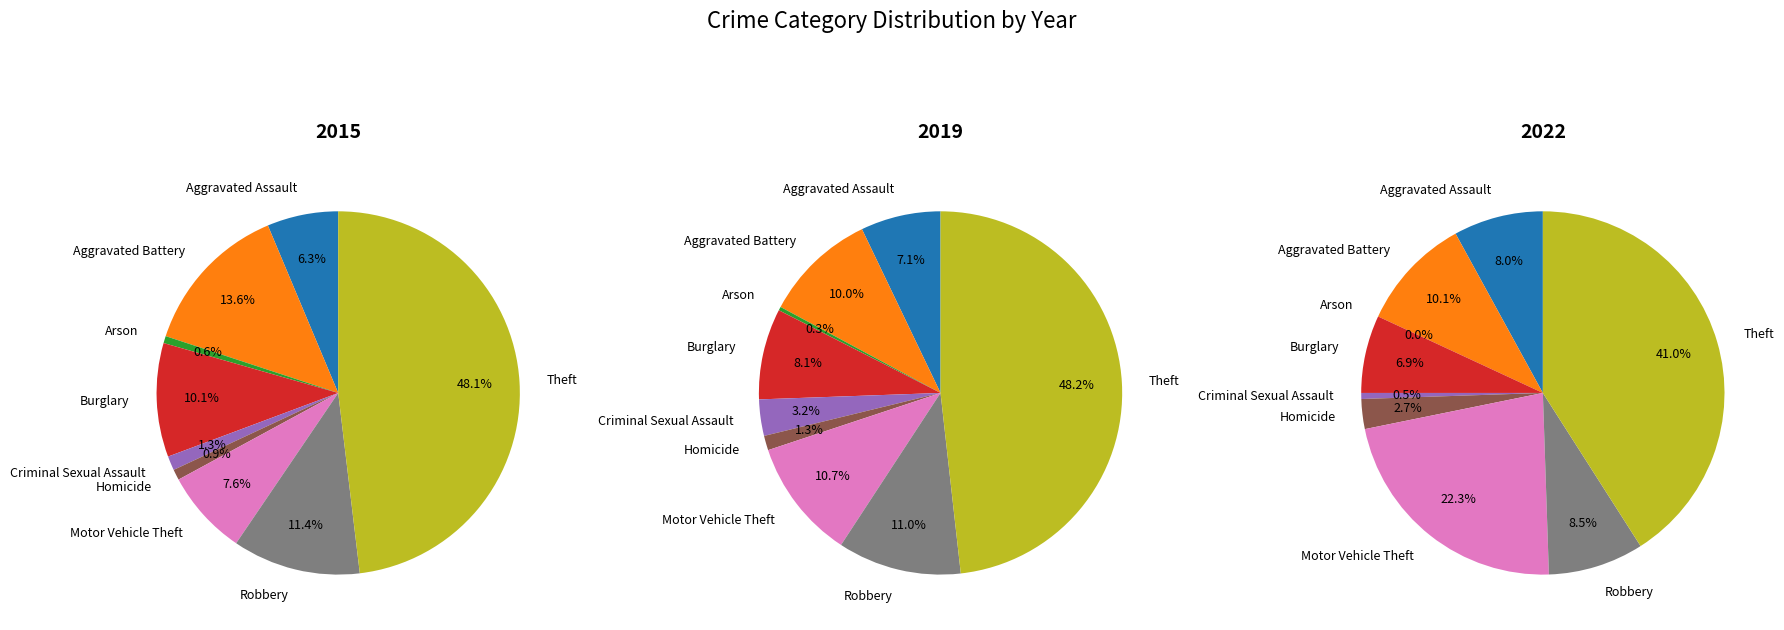

True or false: Robbery accounts for 20% of the total.

False